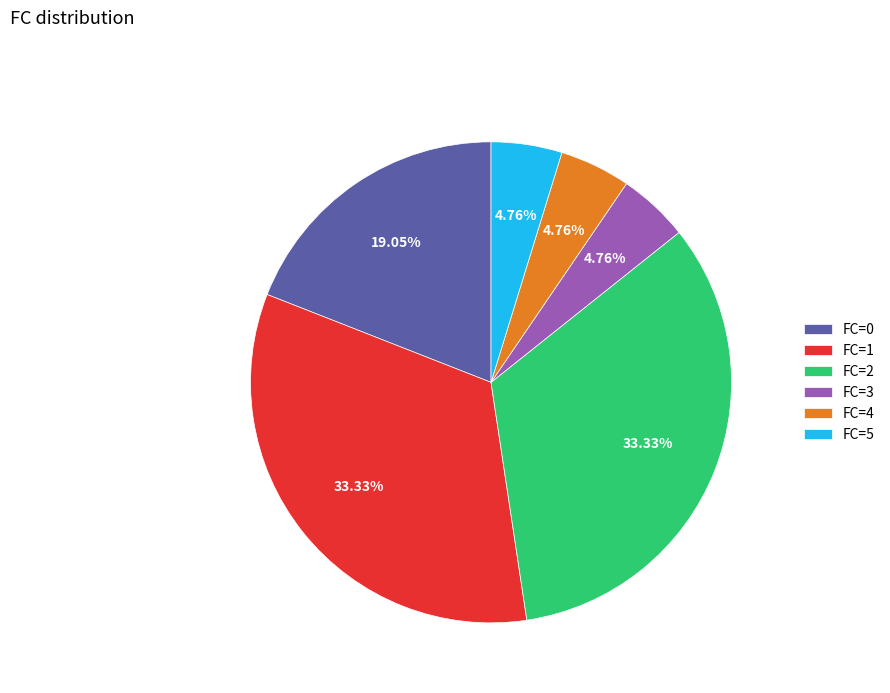

What is the ratio of the value at FC=0 to the value at FC=2?

0.6